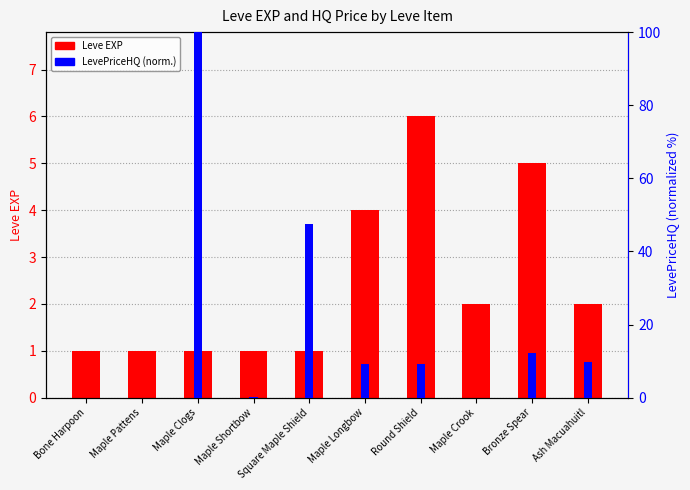

The LevePriceHQ (norm.) series shows 9.3 at Round Shield. True or false?

True